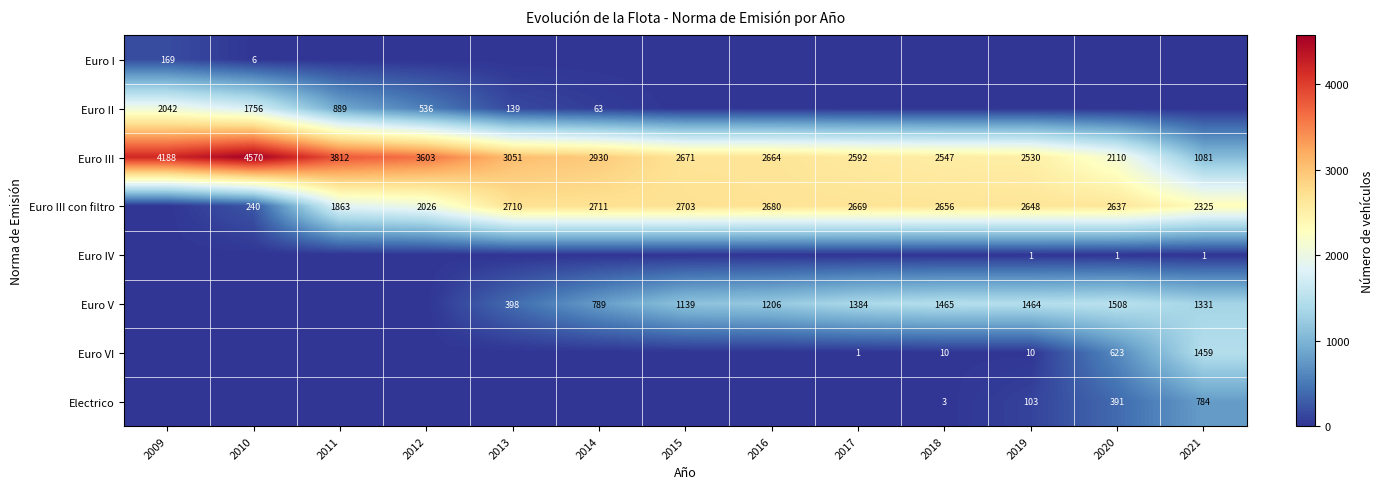

The Euro V series shows 1020 at 2019. True or false?

False